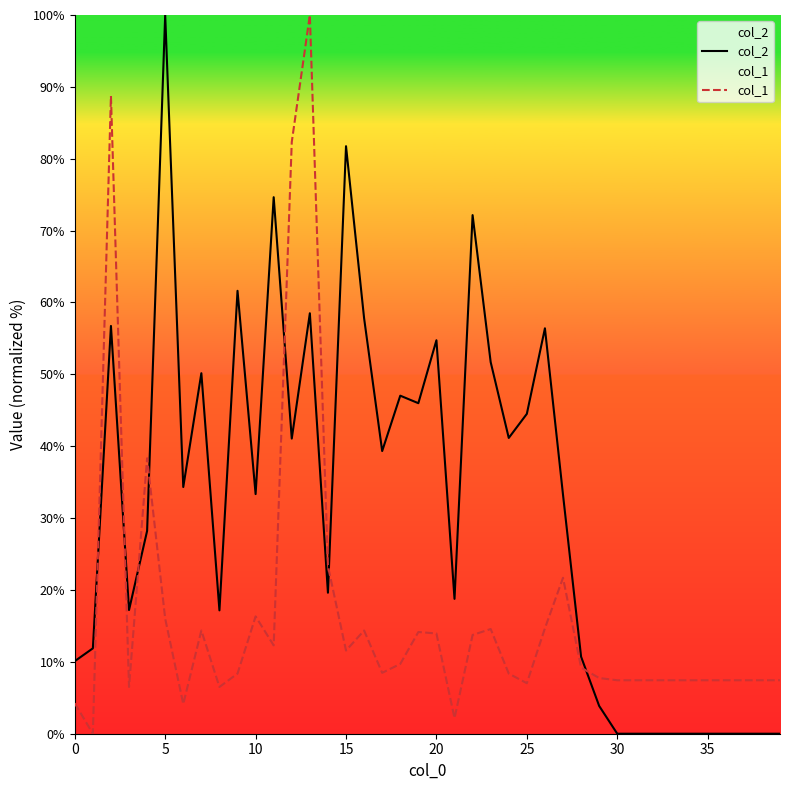

List the series in order of their overall mean, lowest first.

col_1, col_2